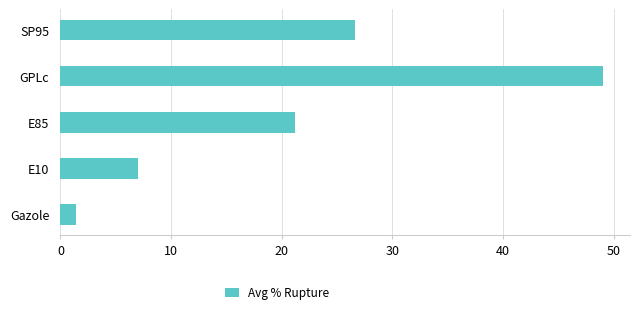

Rank the categories by value from highest to lowest.

GPLc, SP95, E85, E10, Gazole